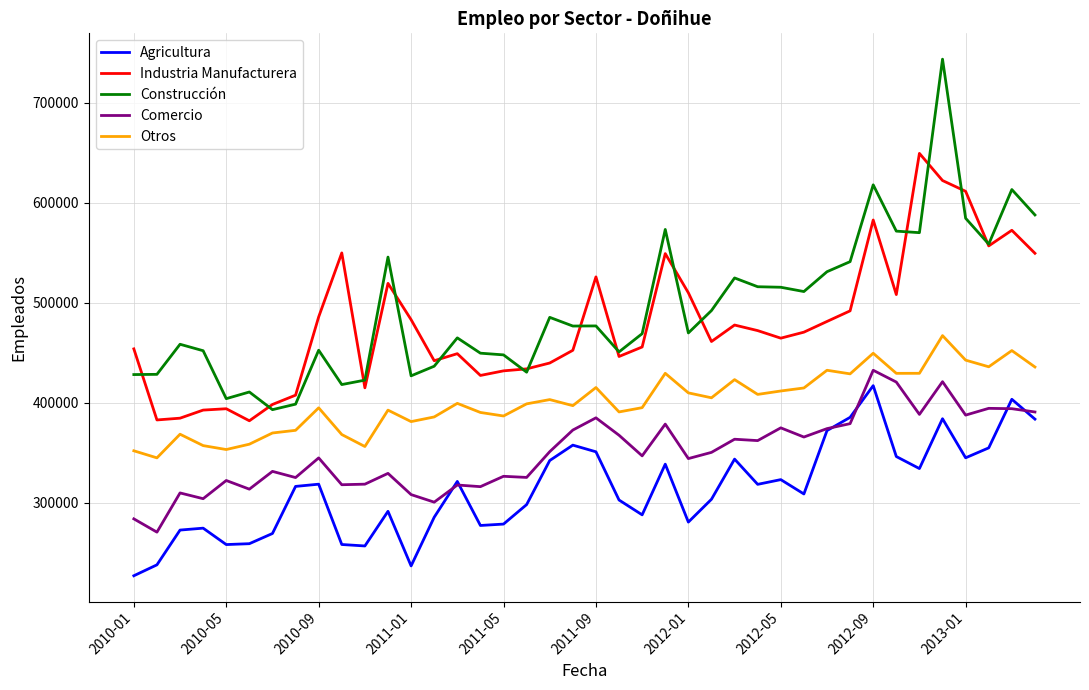

True or false: Otros and Construcción cross at least once.

False